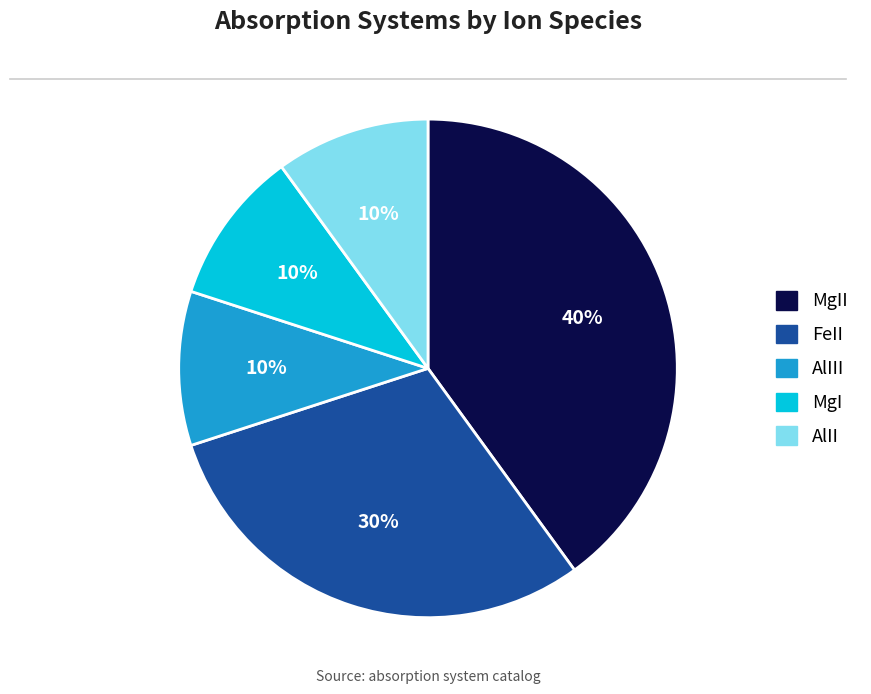

To the nearest percent, what is the difference between the largest and smallest slice percentages?

30%